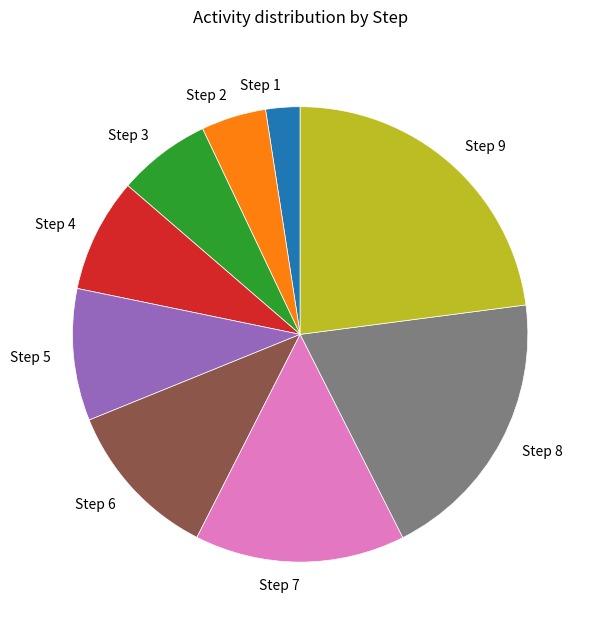

How many segments does this pie chart have?

9